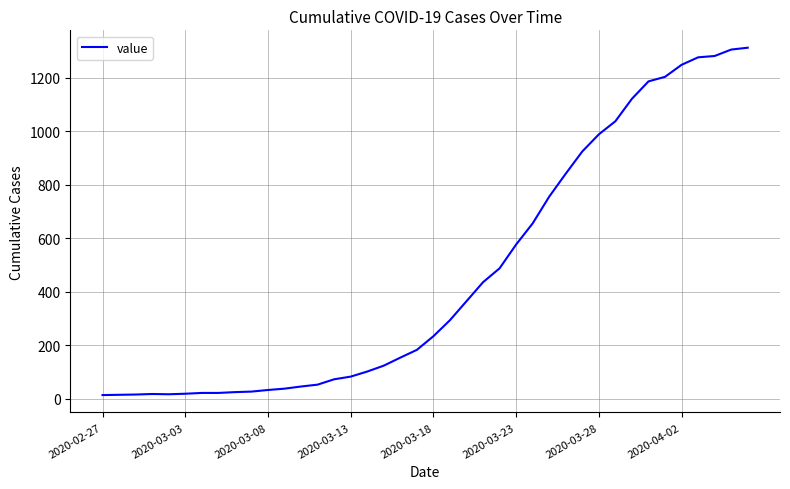

What is the difference between the maximum and minimum values?

1299